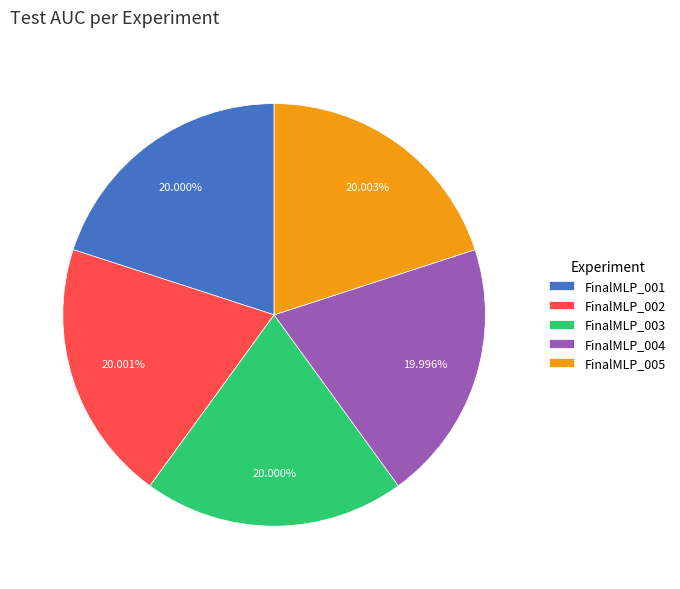

How many slices are in this pie chart?

5